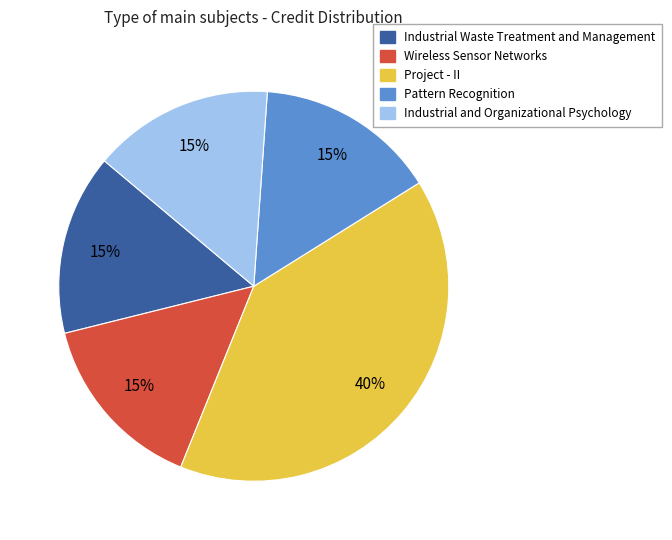

Is there a majority slice in this chart?

No